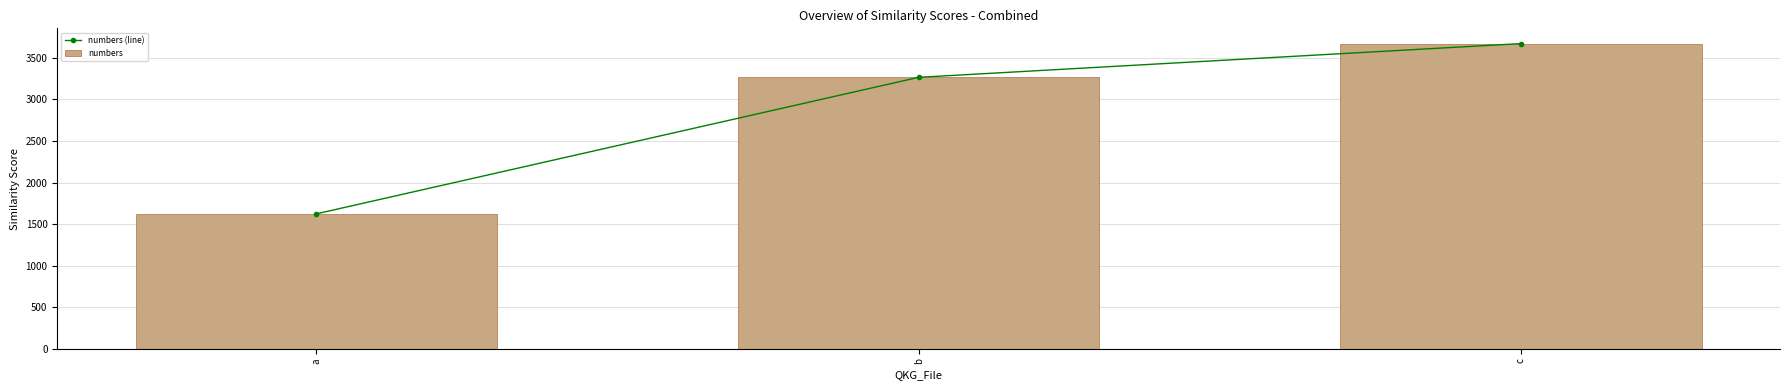

Count the numbers (line) values in the range 1623 to 3672.

3